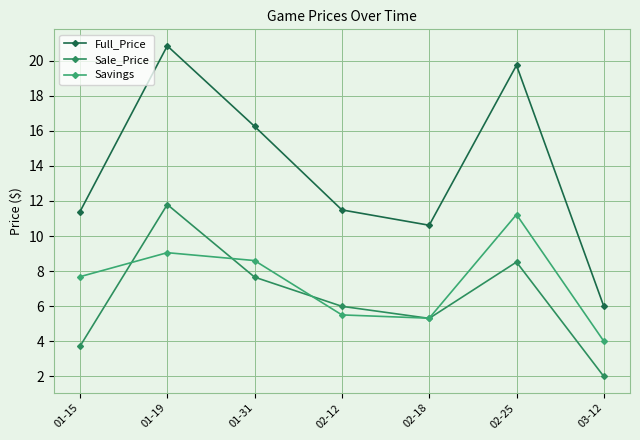

How many values in the Sale_Price series are below 5?

2